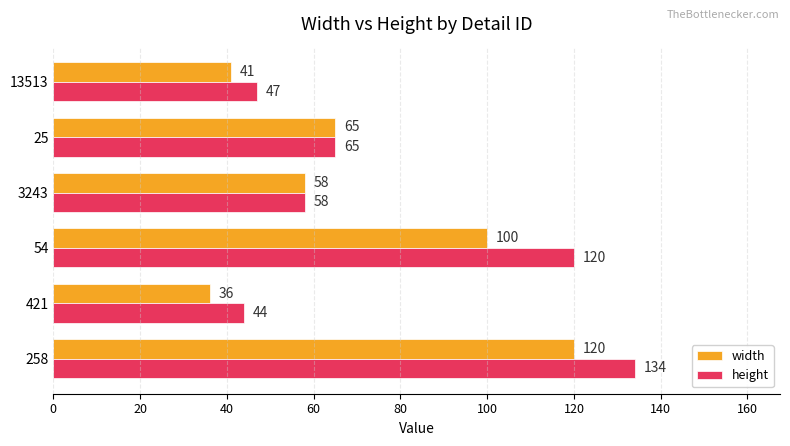

Which label corresponds to the largest value in the chart?

258